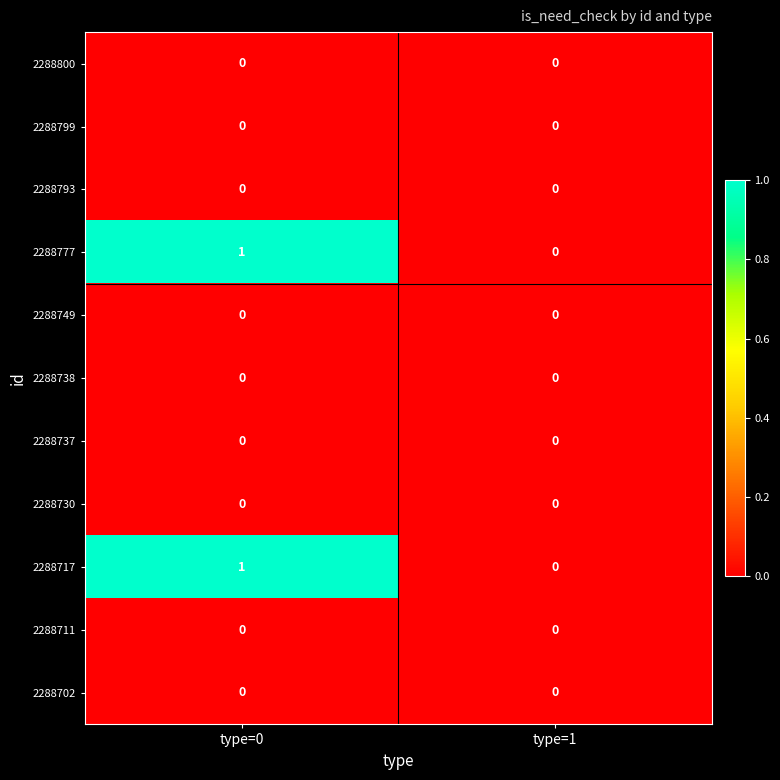

The 2288738 series shows 0 at type=0. True or false?

True